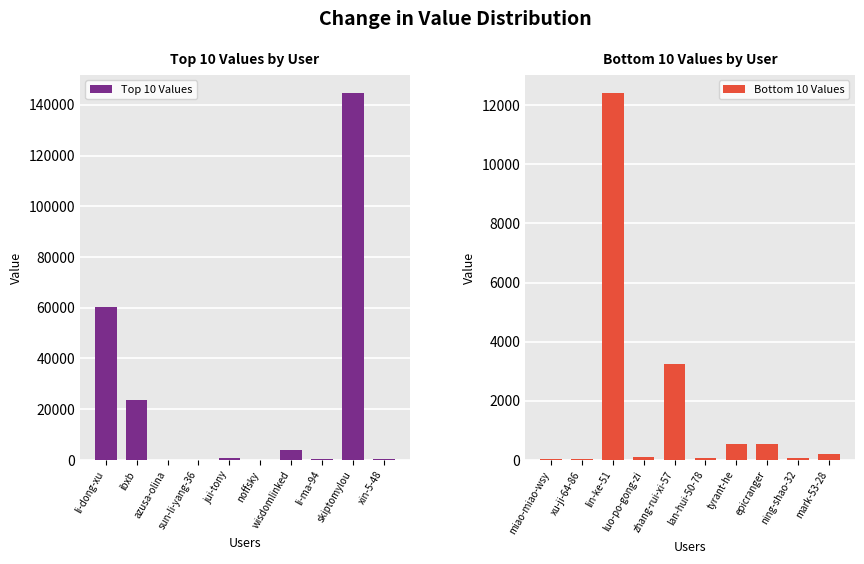

Which series has the largest range (max minus min)?

Top 10 Values